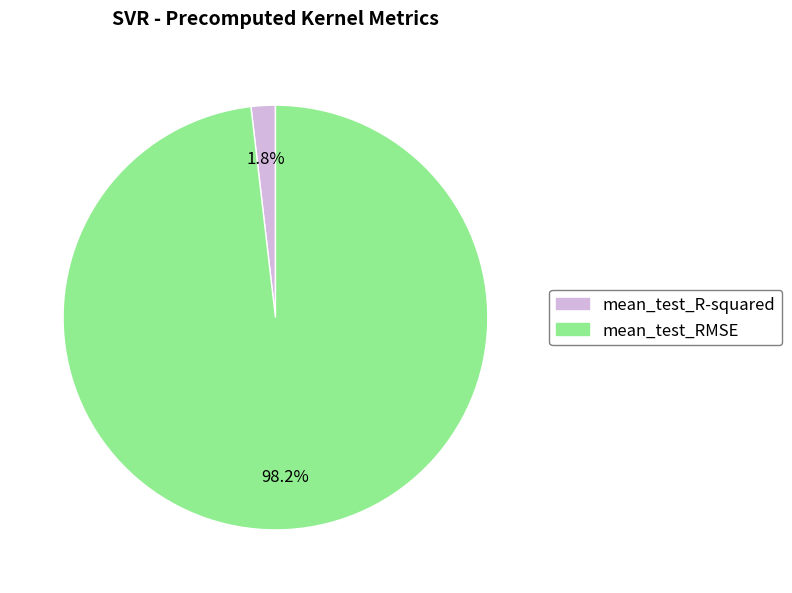

Which has a higher value, mean_test_RMSE or mean_test_R-squared?

mean_test_RMSE